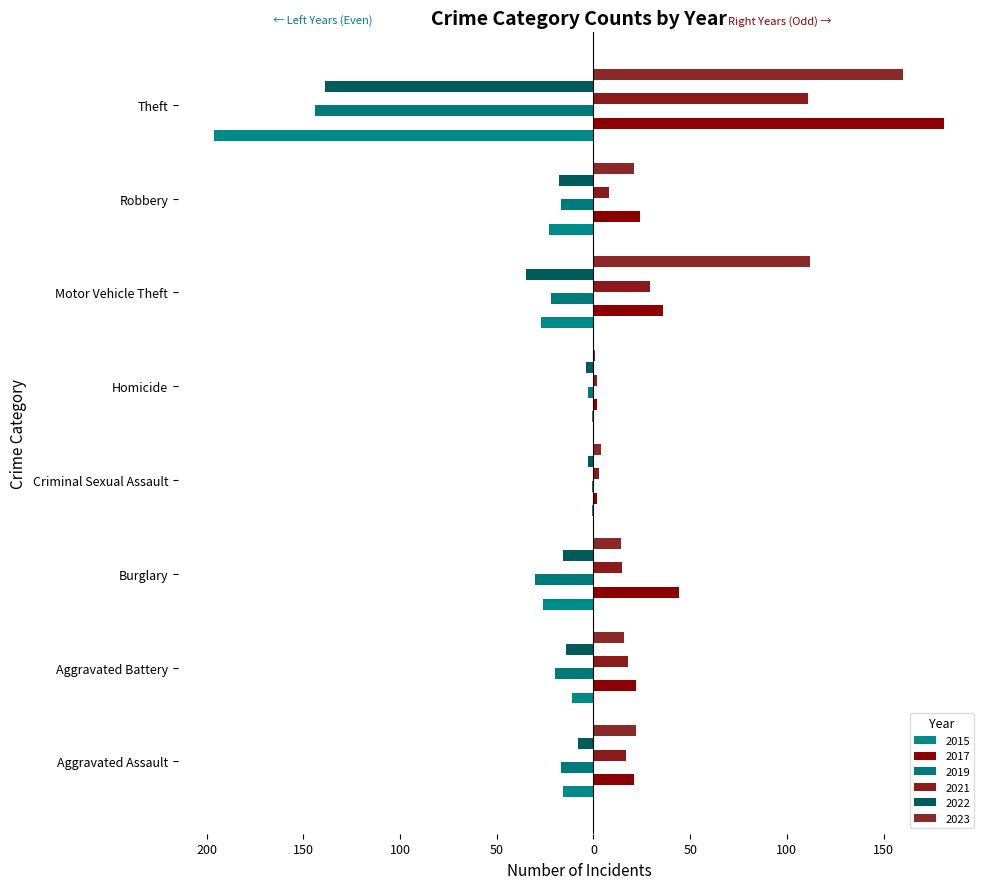

How many categories are shown in the chart?

8